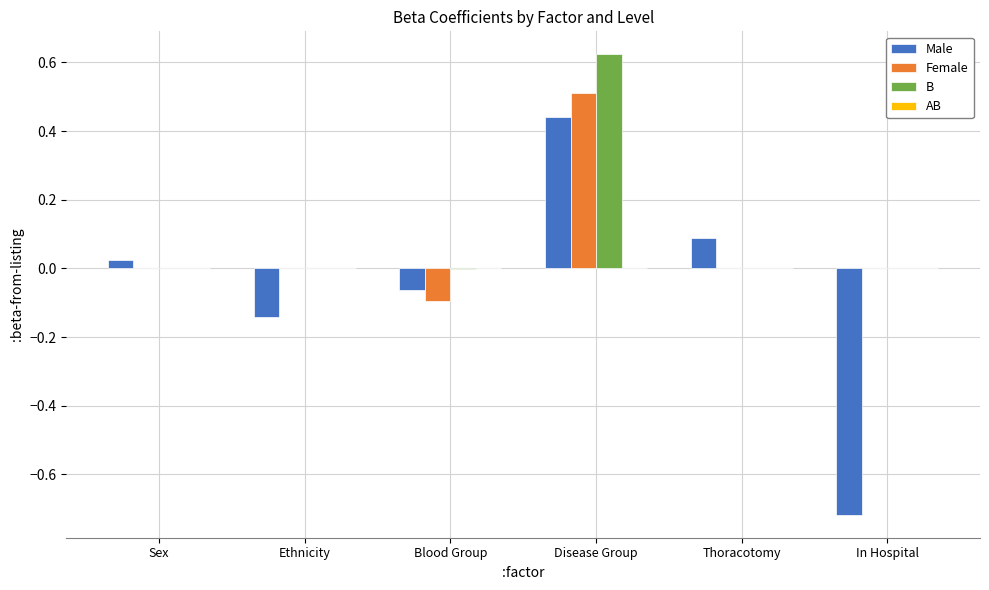

Is it true that Female equals 0.0 at Sex?

True